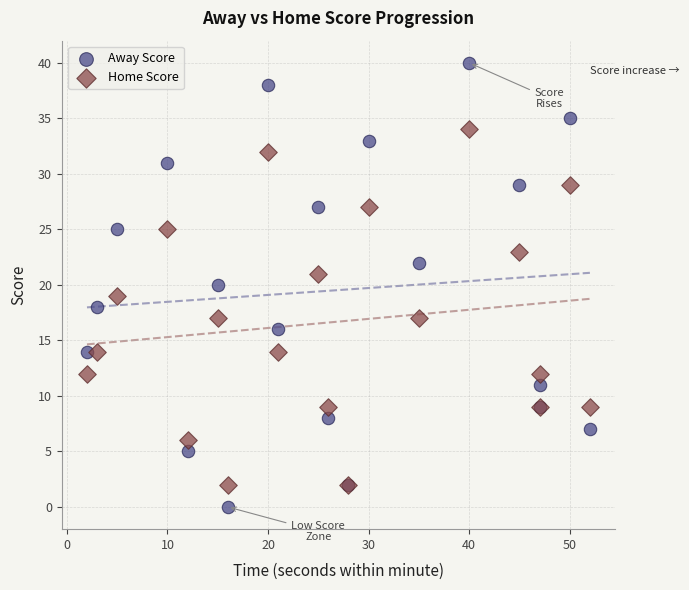

Which series contains the highest Y value?

Away Score